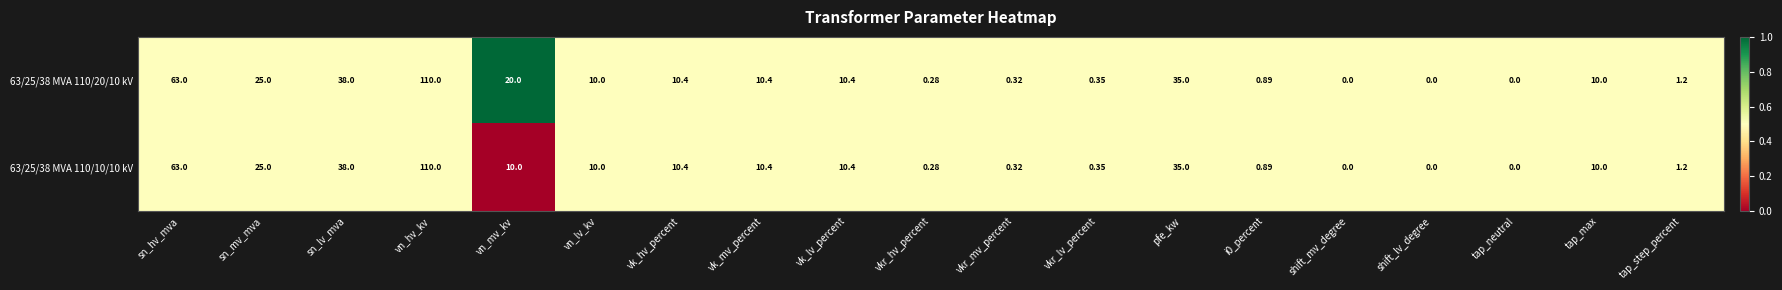

List the series in order of their overall mean, lowest first.

63/25/38 MVA 110/10/10 kV, 63/25/38 MVA 110/20/10 kV